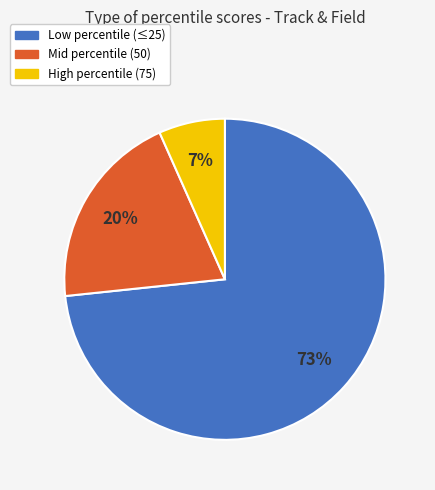

Does any single category account for the majority?

Yes